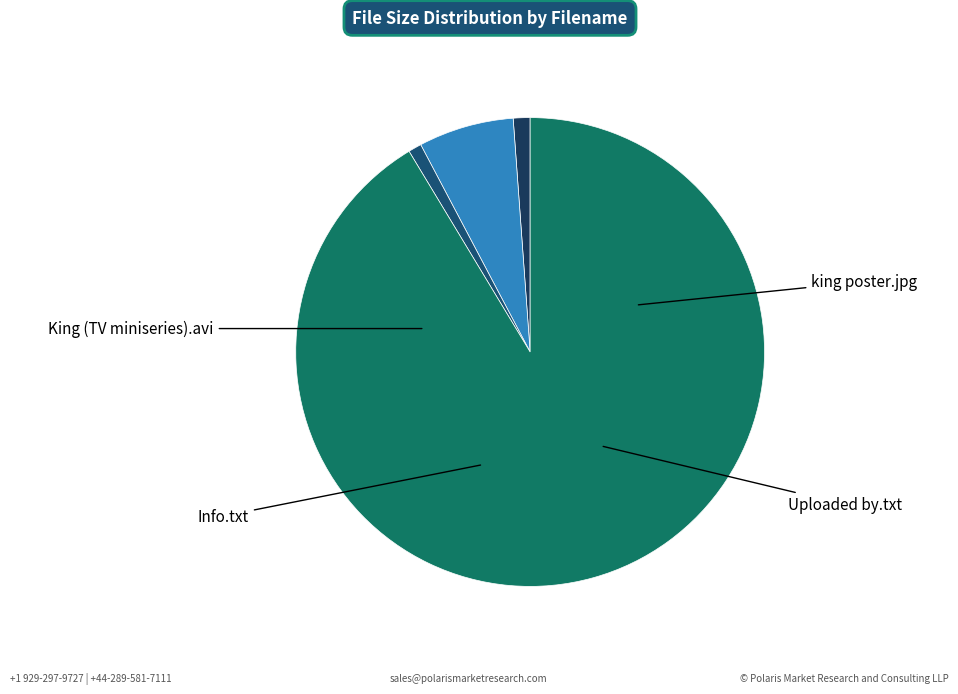

What is the change in value from king poster.jpg to Uploaded by.txt?

+231.1